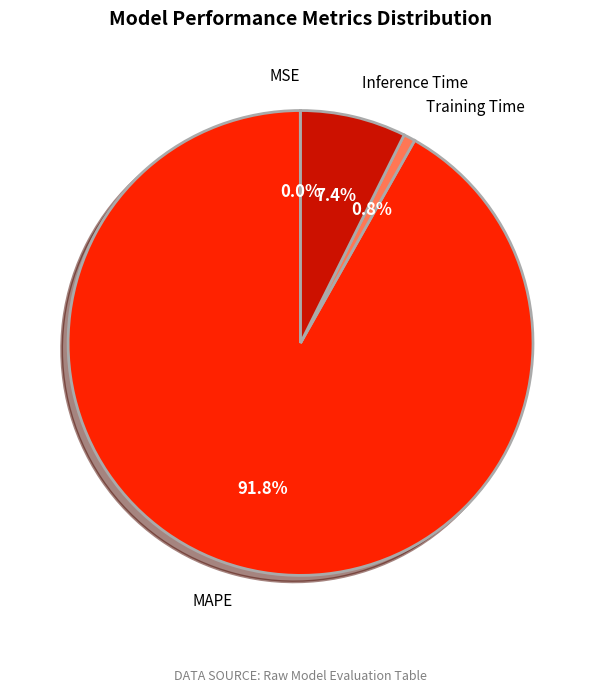

Which category has the biggest portion of the pie?

MAPE